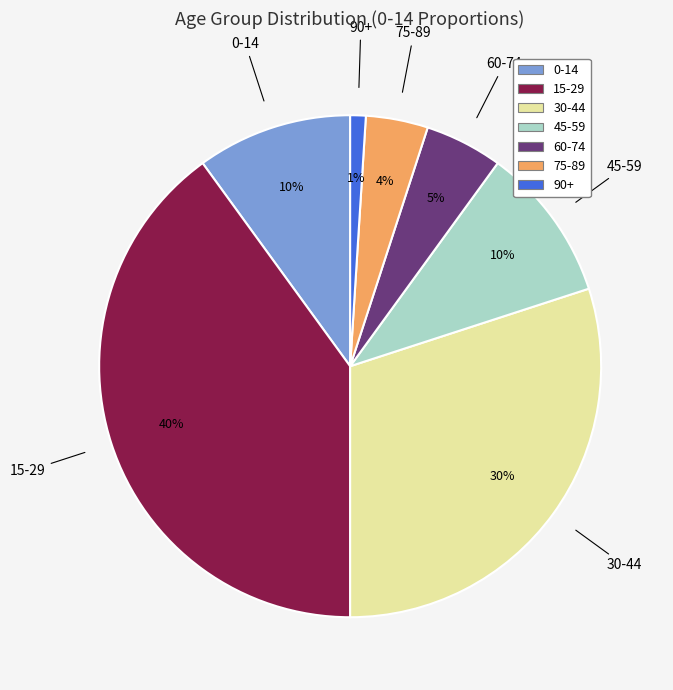

How many slices are in this pie chart?

7